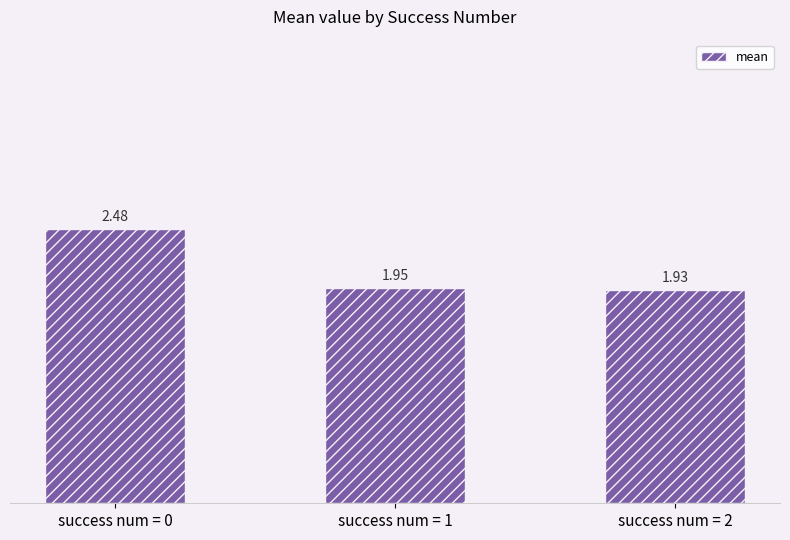

At which category does the chart reach its peak across all series?

success num = 0